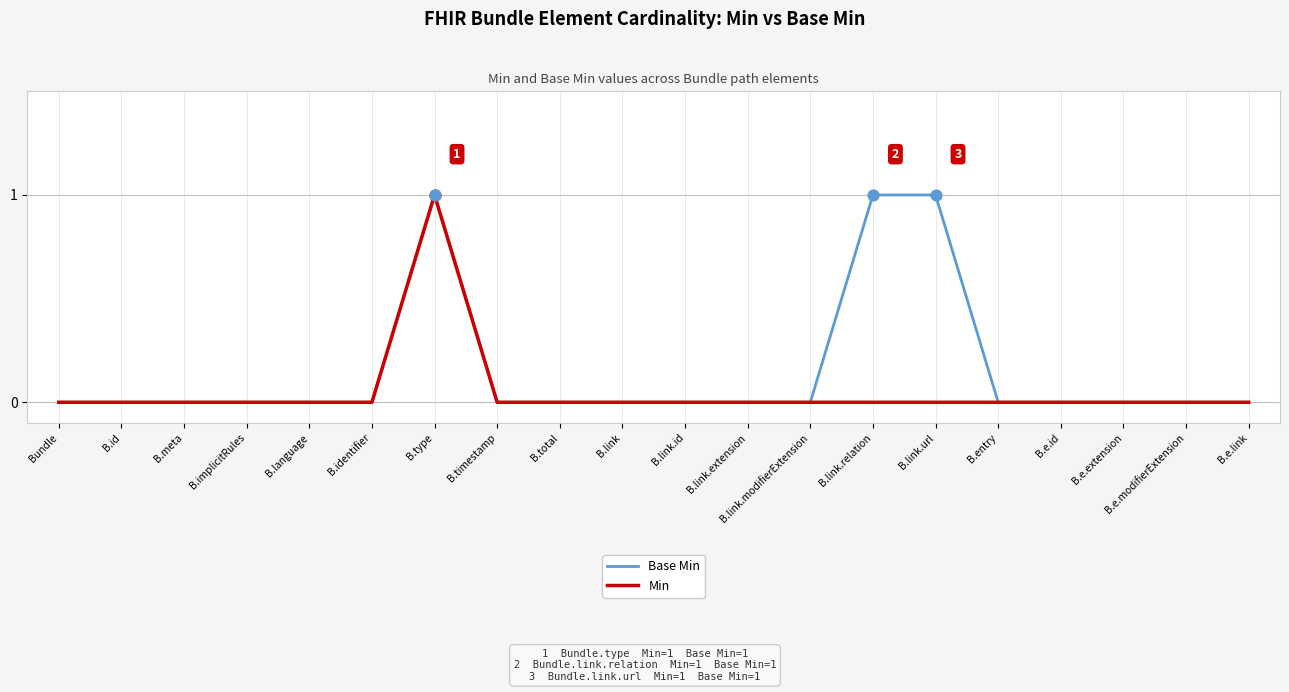

At which category is the sum across all series the highest?

B.type